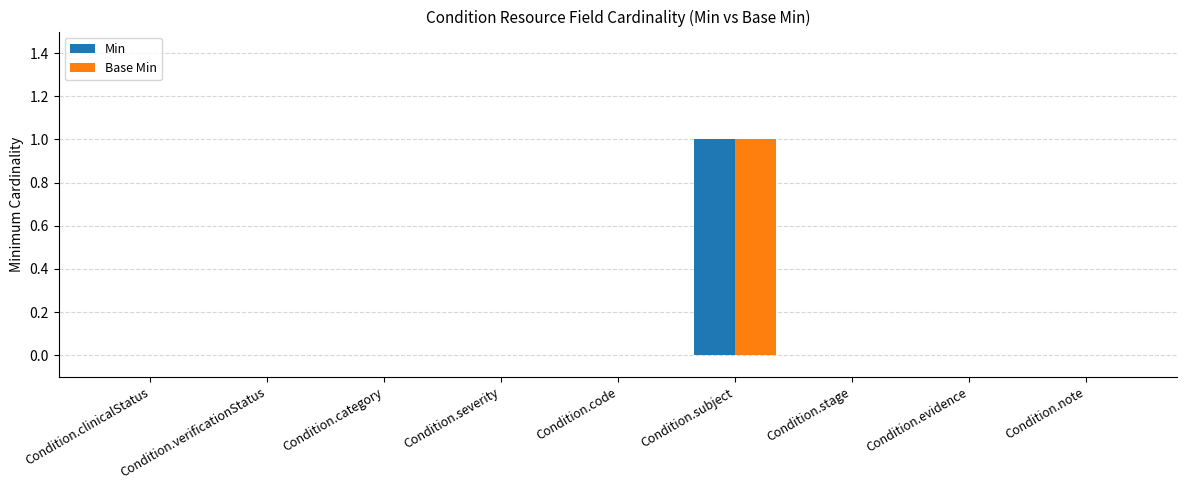

The Min series shows 0 at Condition.code. True or false?

True